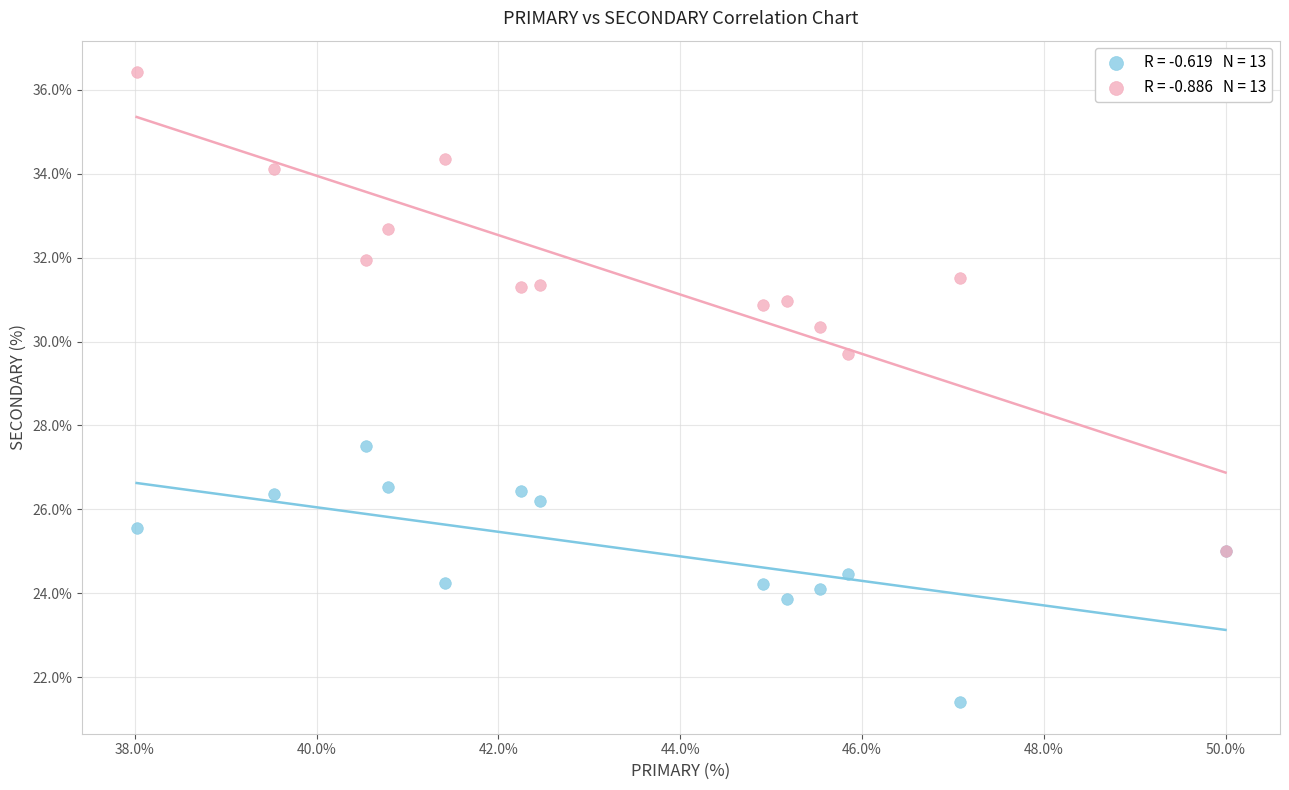

Across all series, what Y value is closest to 28?

27.5